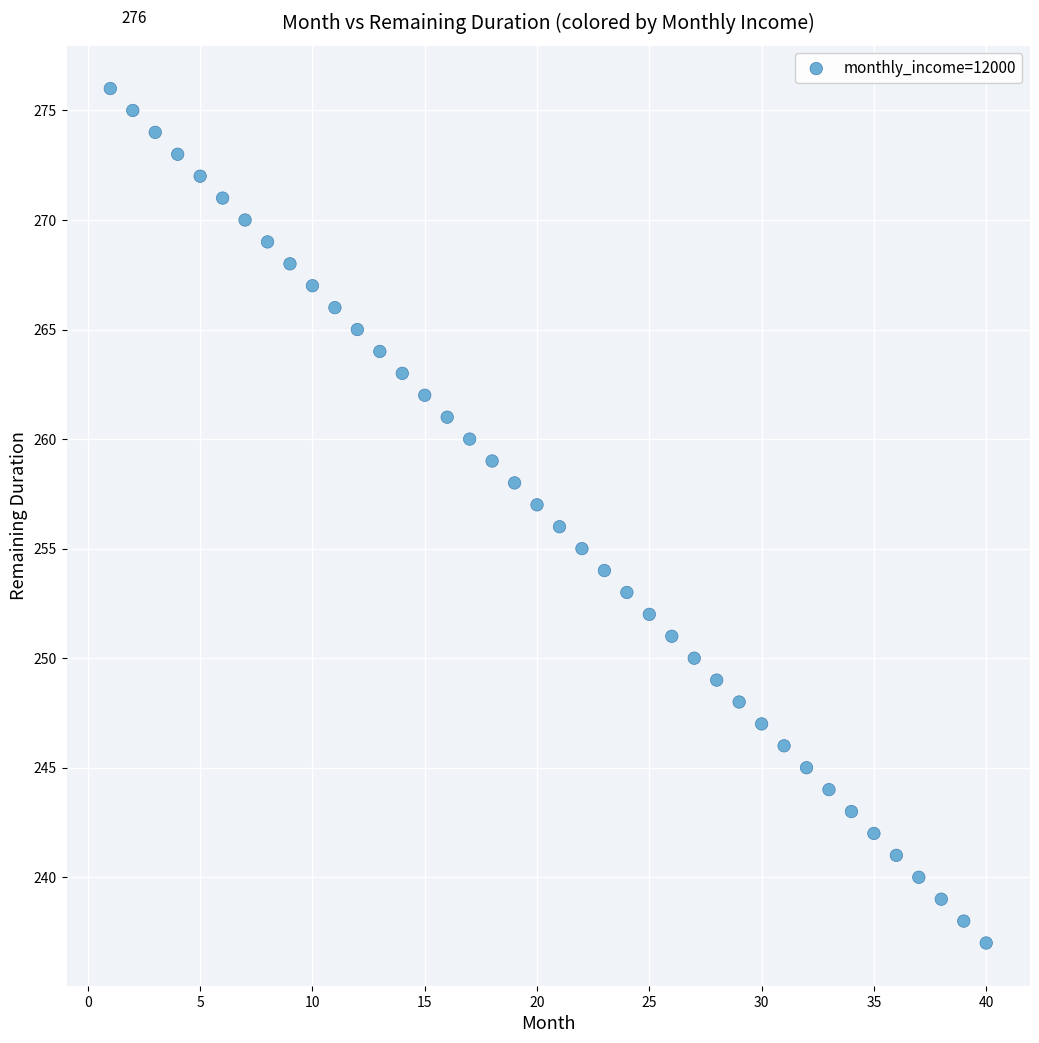

What is the range of Y values (max minus min)?

39